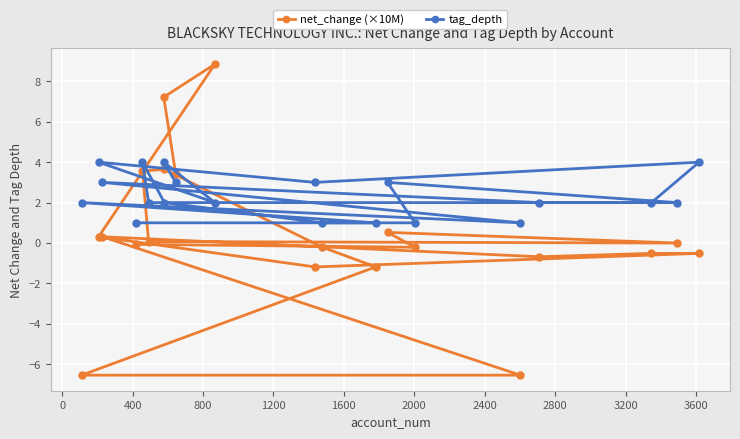

List the series in order of their peak value, lowest first.

tag_depth, net_change (×10M)